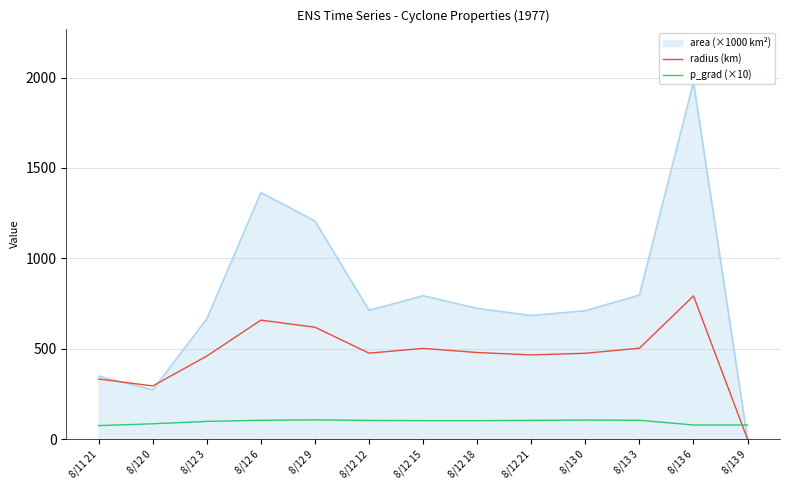

Which series has the largest total across all categories?

area (×1000 km²)